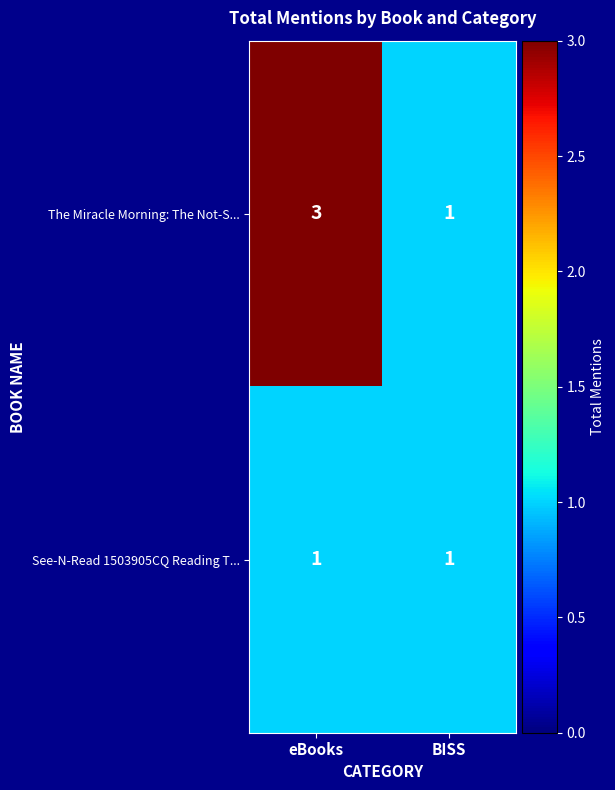

Which series has the largest range (max minus min)?

The Miracle Morning: The Not-S...